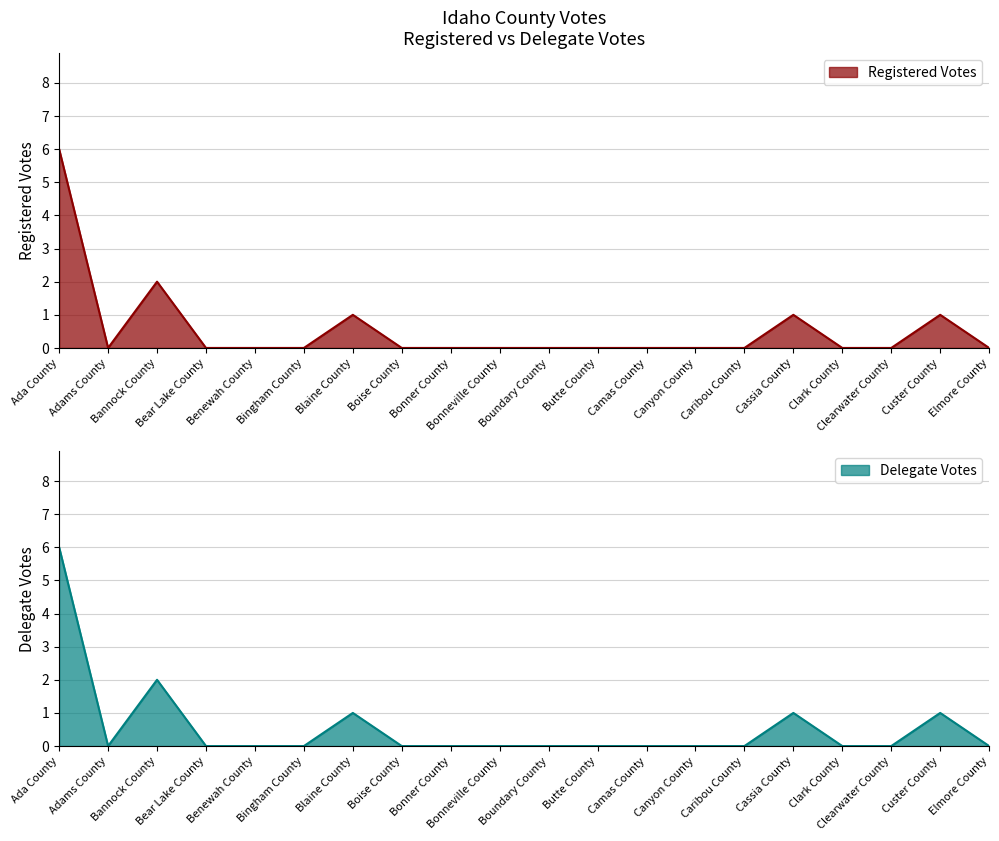

At Bingham County, list the series in order from largest to smallest.

Registered Votes, Delegate Votes